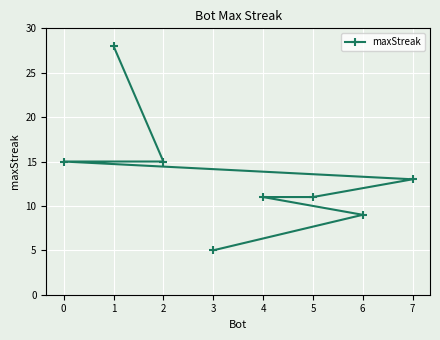

How many lines are shown in the chart?

1